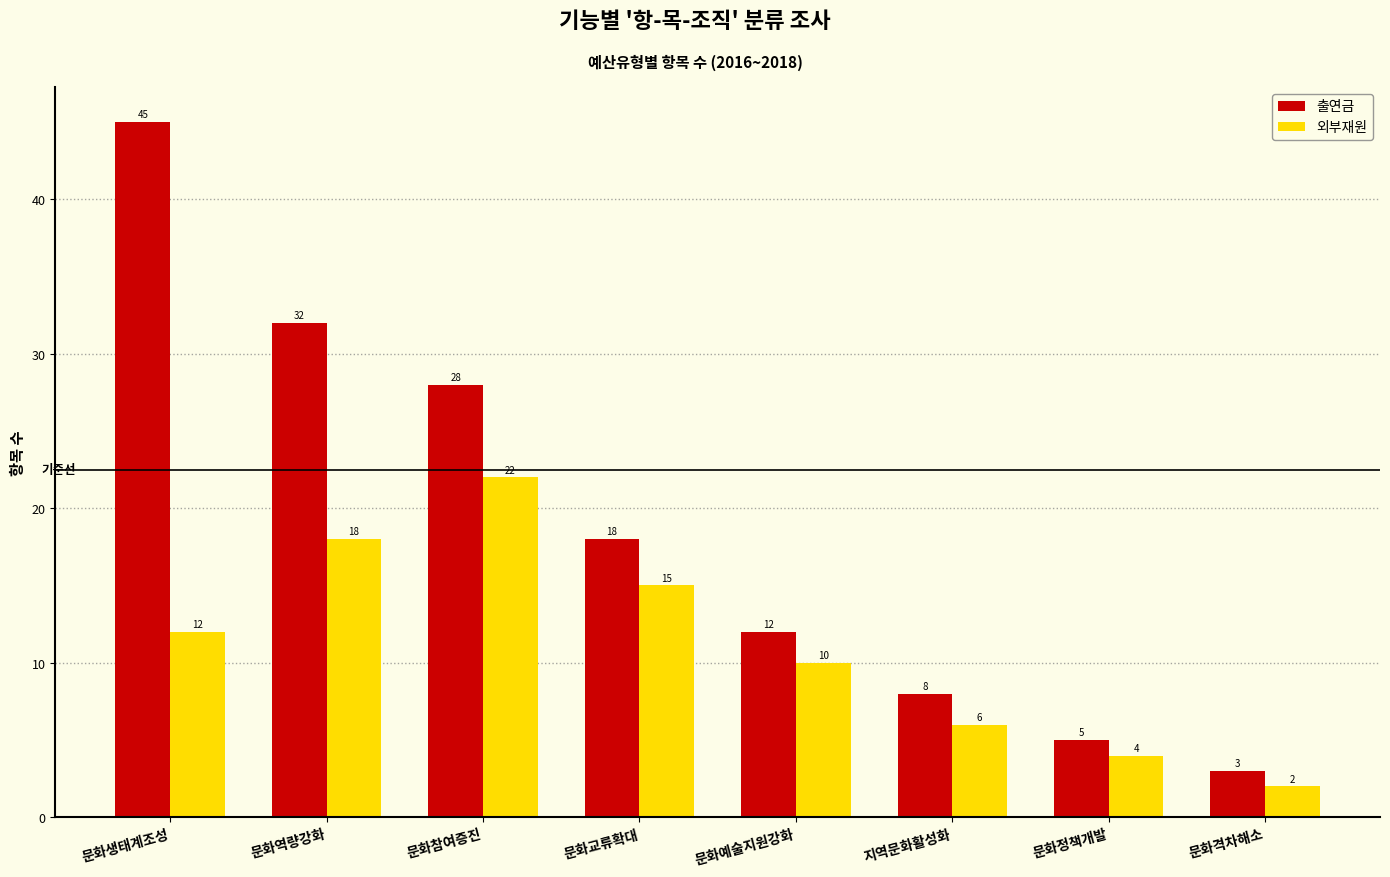

At which label is 외부재원 closest to 12?

문화생태계조성